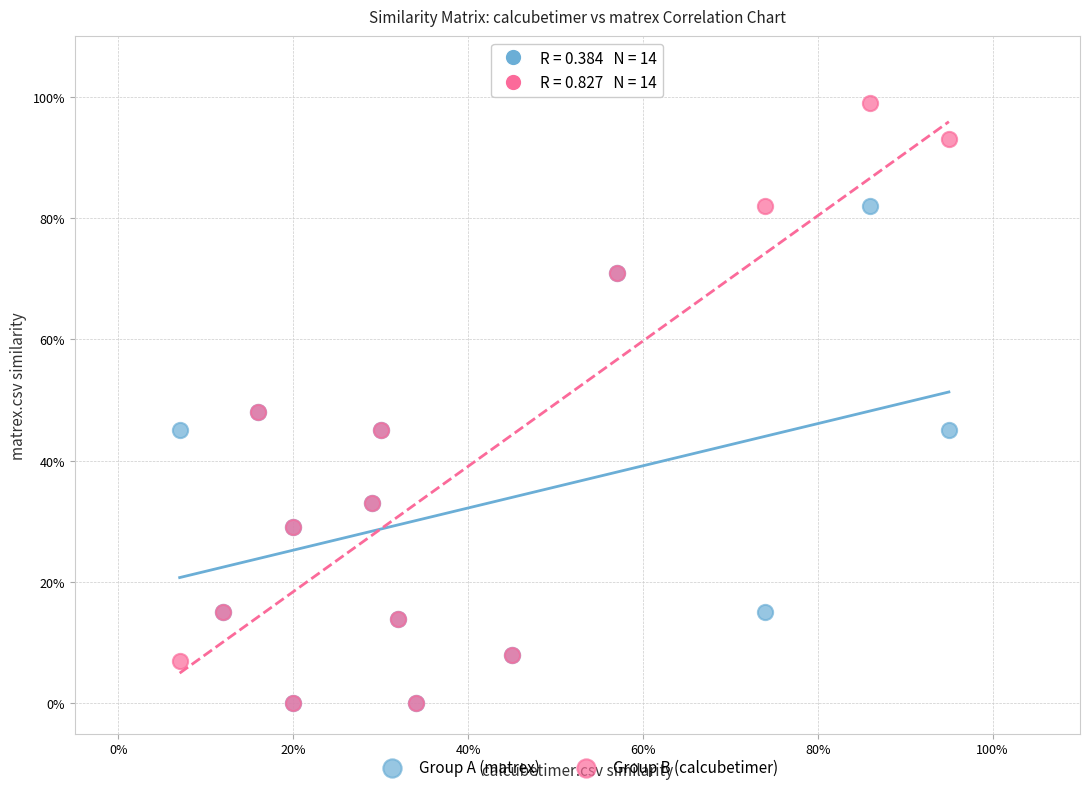

What are all the series names shown in the legend?

Group A (matrex), Group B (calcubetimer)